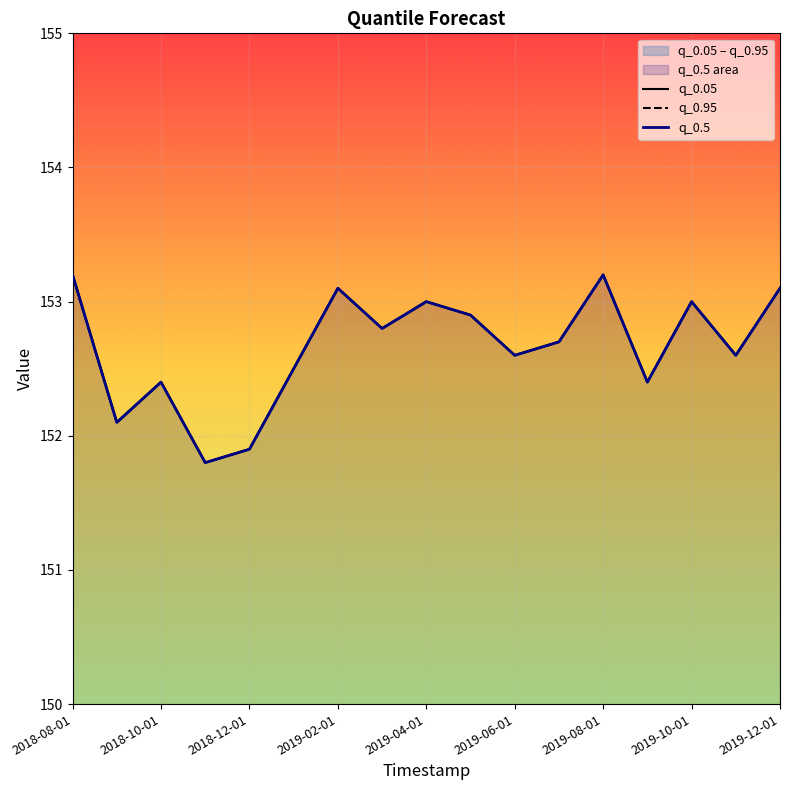

True or false: q_0.05 and q_0.5 intersect in this chart.

False